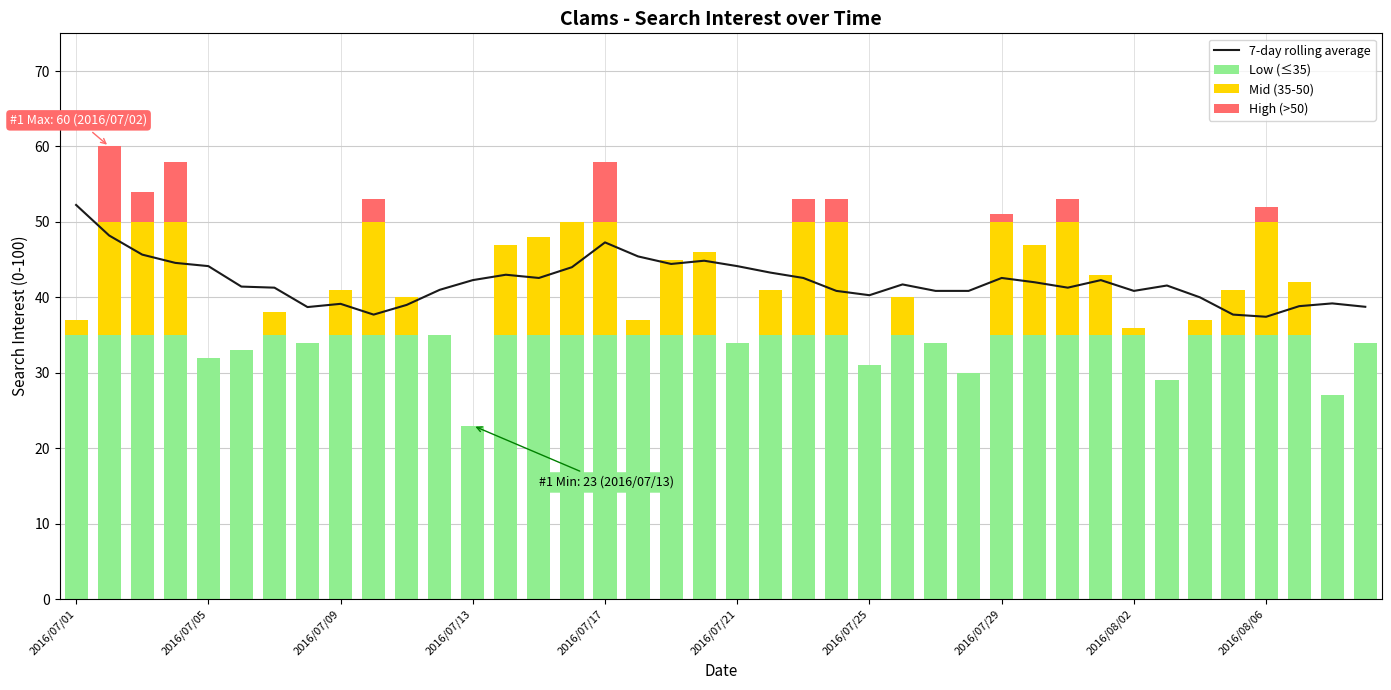

What is the sum of all 7-day rolling average values?

1684.0